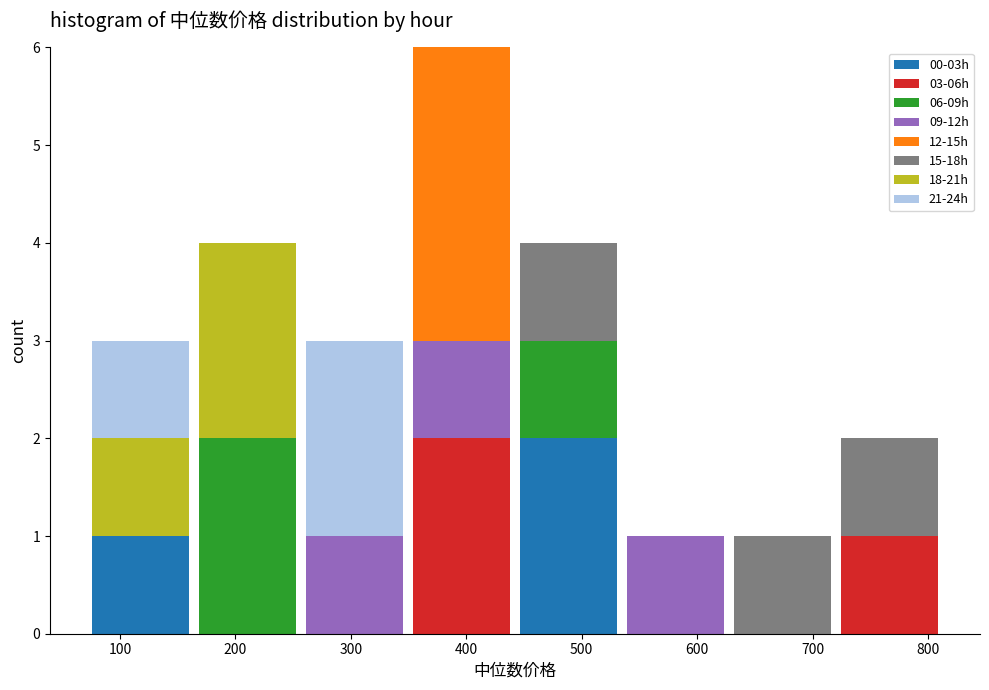

The value of 00-03h at 300 is 0. True or false?

True